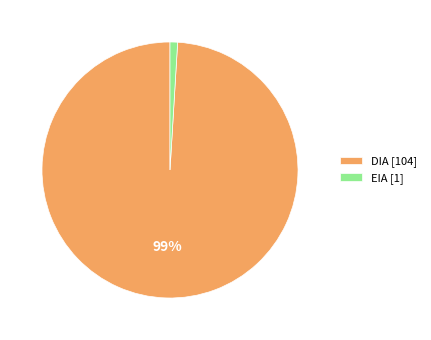

To the nearest percent, what percentage of the pie is EIA?

1%